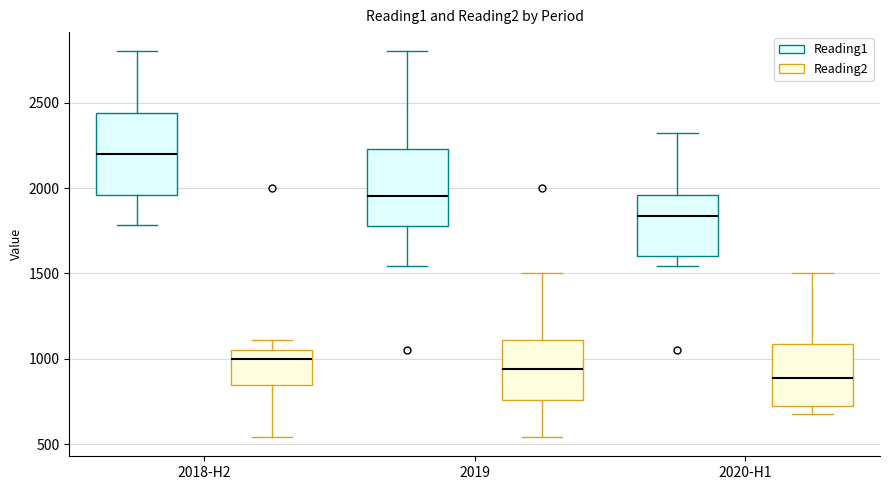

Where does the lower whisker of the box for 2018-H2 (Reading2) end on the y-axis? The values are not printed on the chart, so give them approximately, as read against the axis.

550